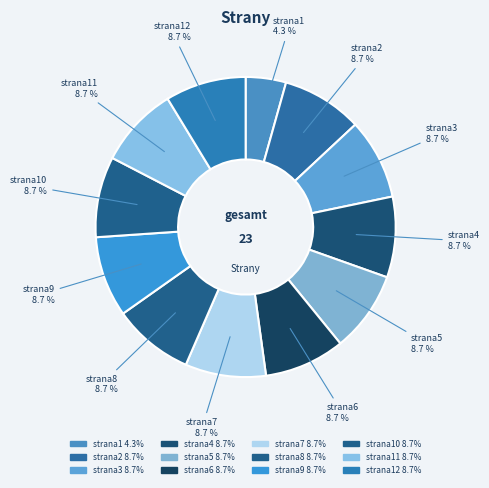

To the nearest percent, what is the average slice percentage?

8%